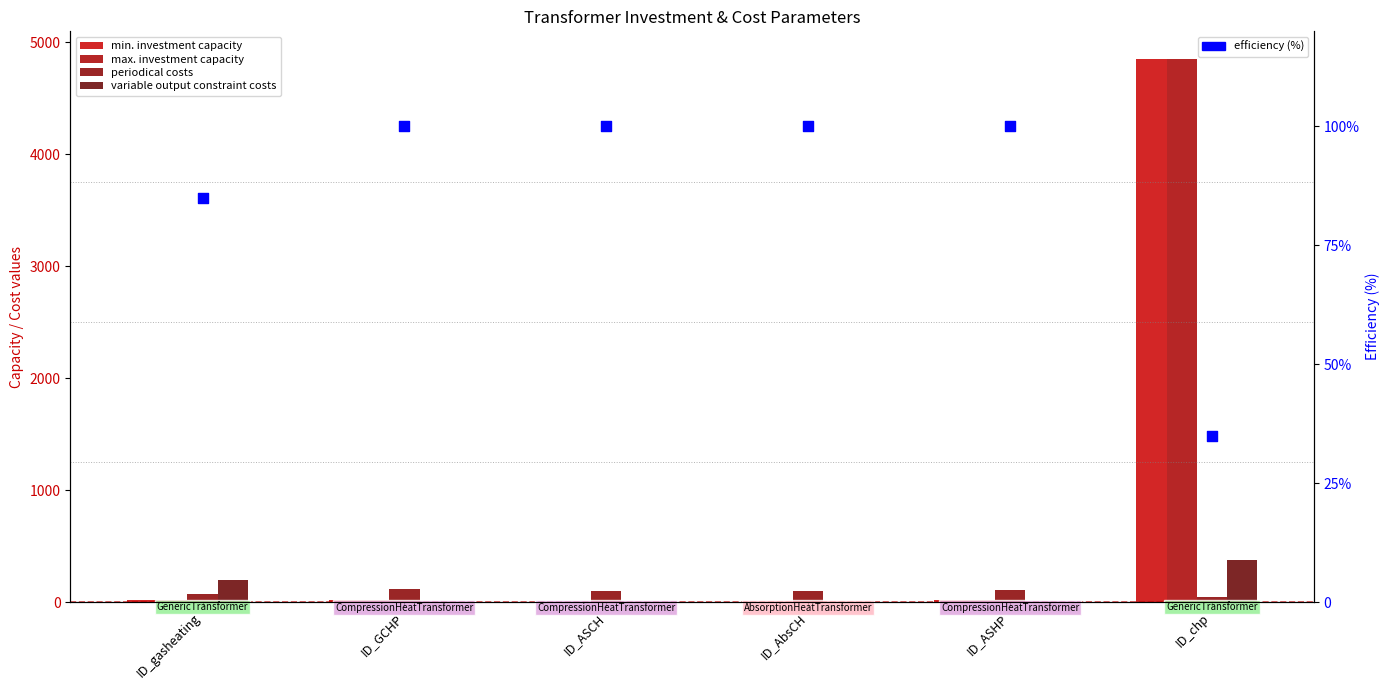

Is the value of efficiency (%) at ID_ASCH greater than the value of min. investment capacity at ID_chp?

No